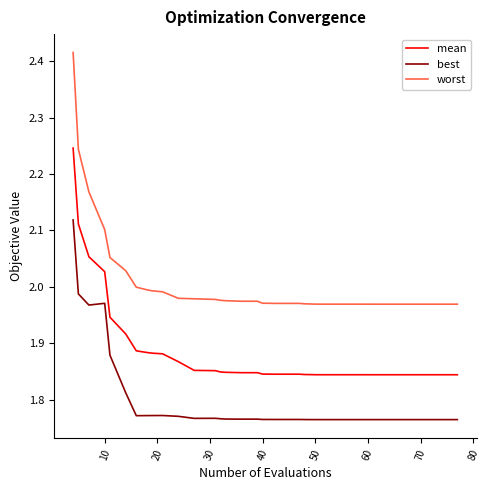

List the series in order of their peak value, lowest first.

best, mean, worst